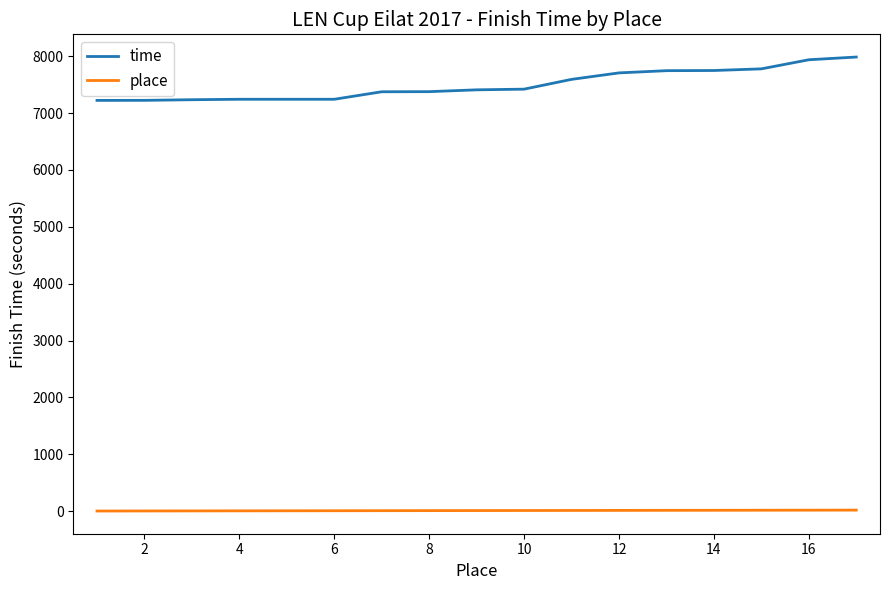

List the series in order of their peak value, highest first.

time, place